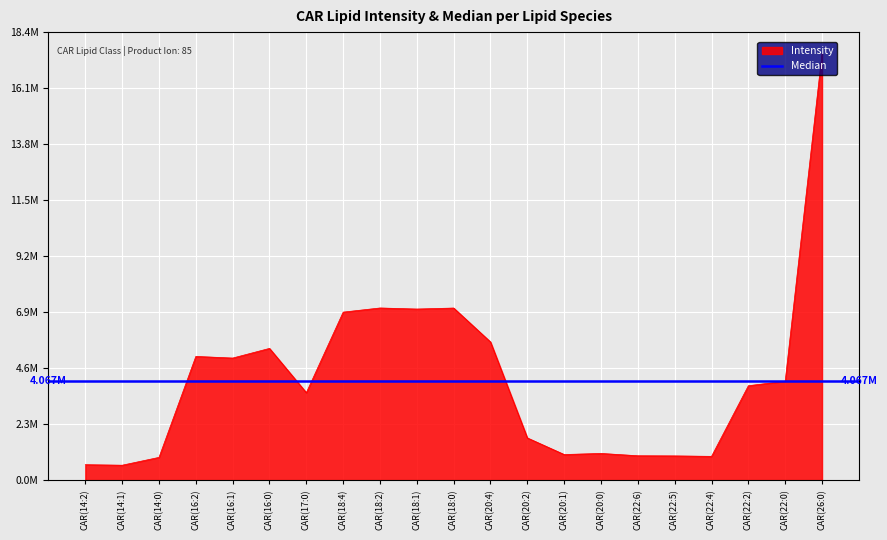

List the labels in order of value, largest first.

CAR(26:0), CAR(18:2), CAR(18:0), CAR(18:1), CAR(18:4), CAR(20:4), CAR(16:0), CAR(16:2), CAR(16:1), CAR(22:0), CAR(22:2), CAR(17:0), CAR(20:2), CAR(20:0), CAR(20:1), CAR(22:6), CAR(22:5), CAR(22:4), CAR(14:0), CAR(14:2), CAR(14:1)